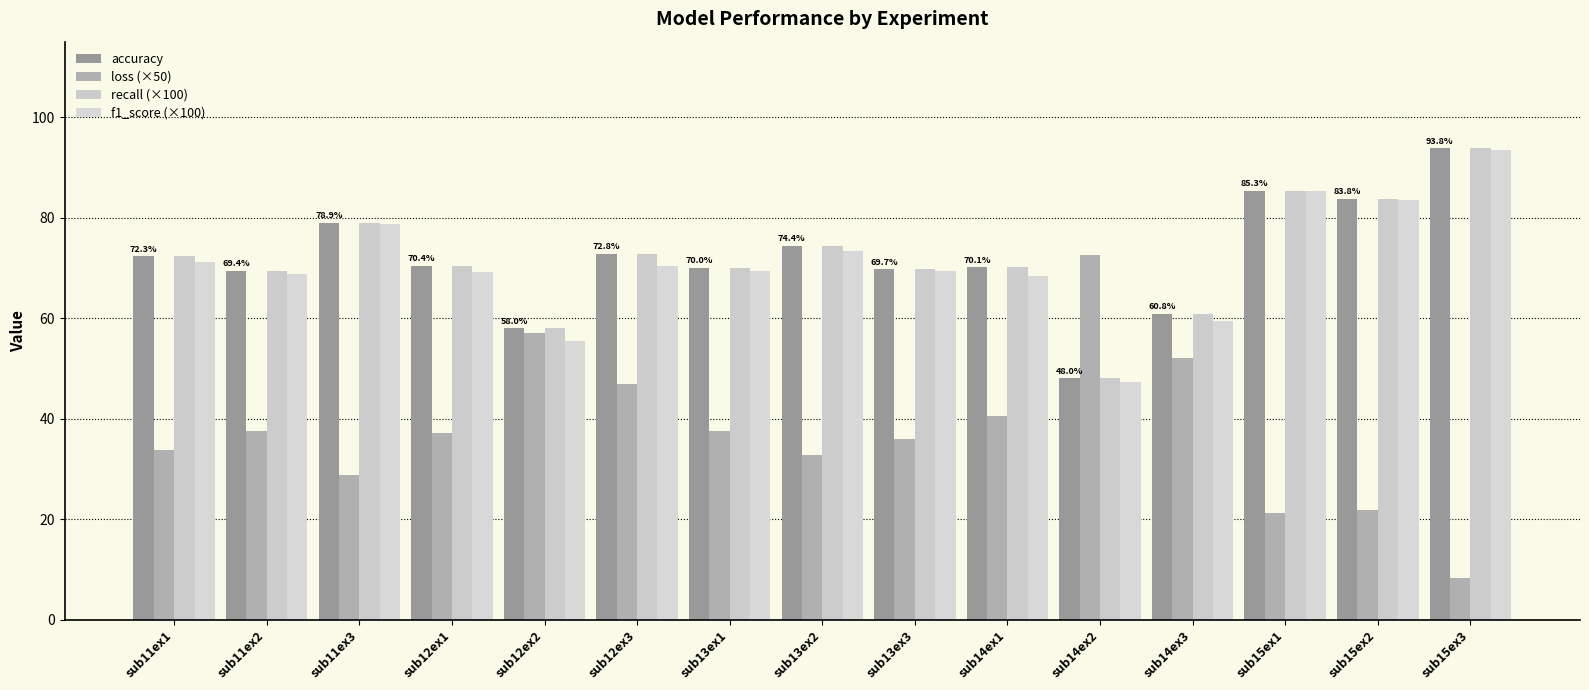

How many data points in loss (×50) are less than 37?

7